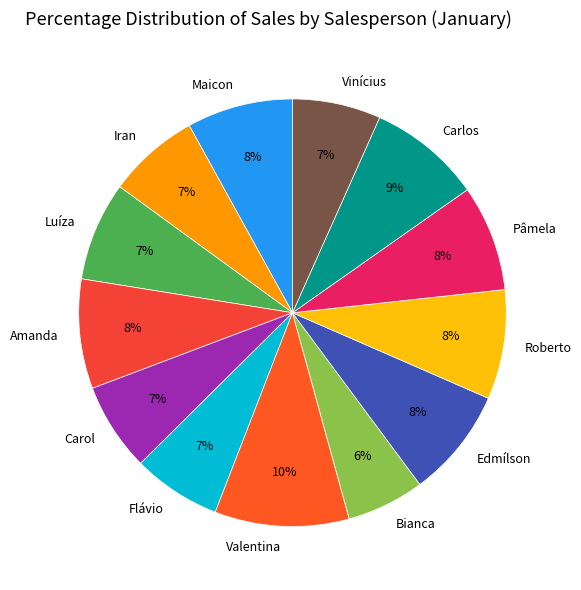

Is Carlos the majority of the pie?

No